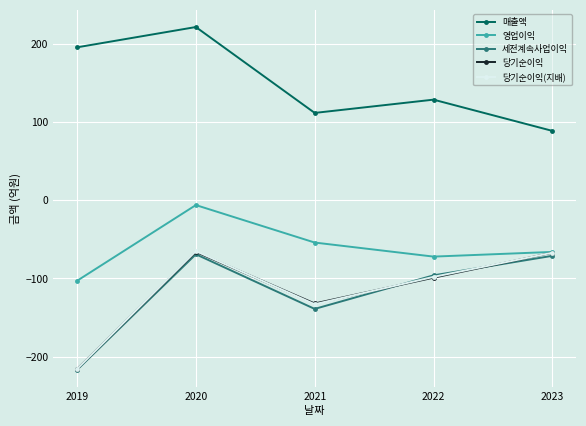

What is the sum of all 매출액 values?

748